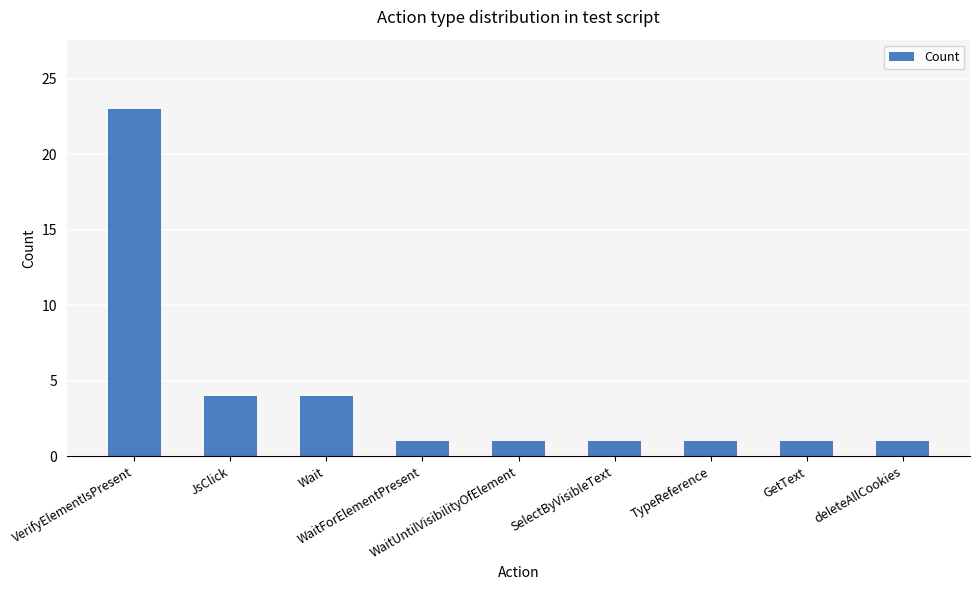

What is the value of the 8th bar from the left?

1